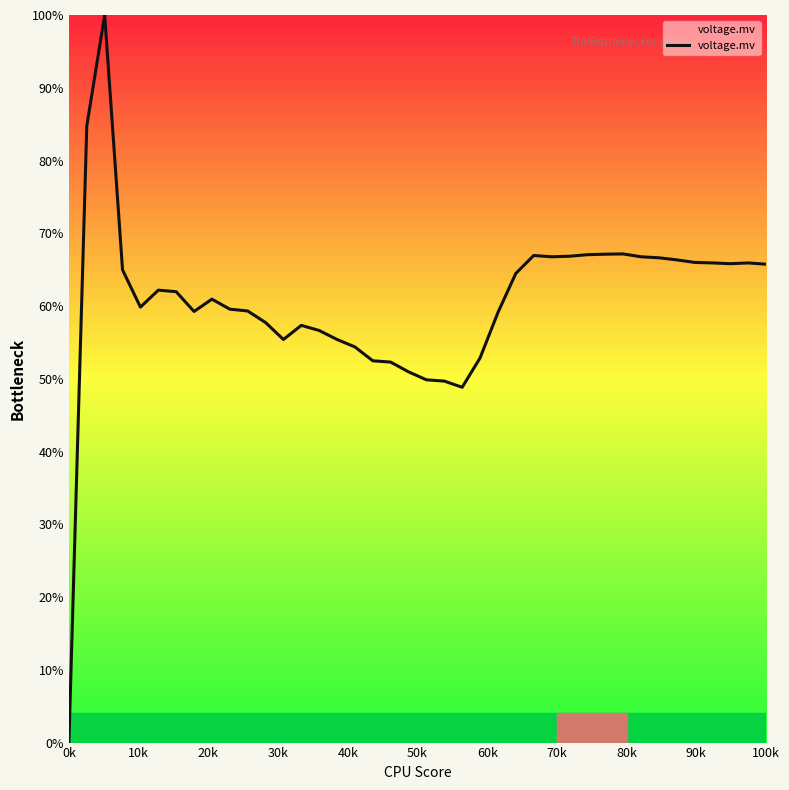

True or false: the data has more than 0 interior local peaks.

True